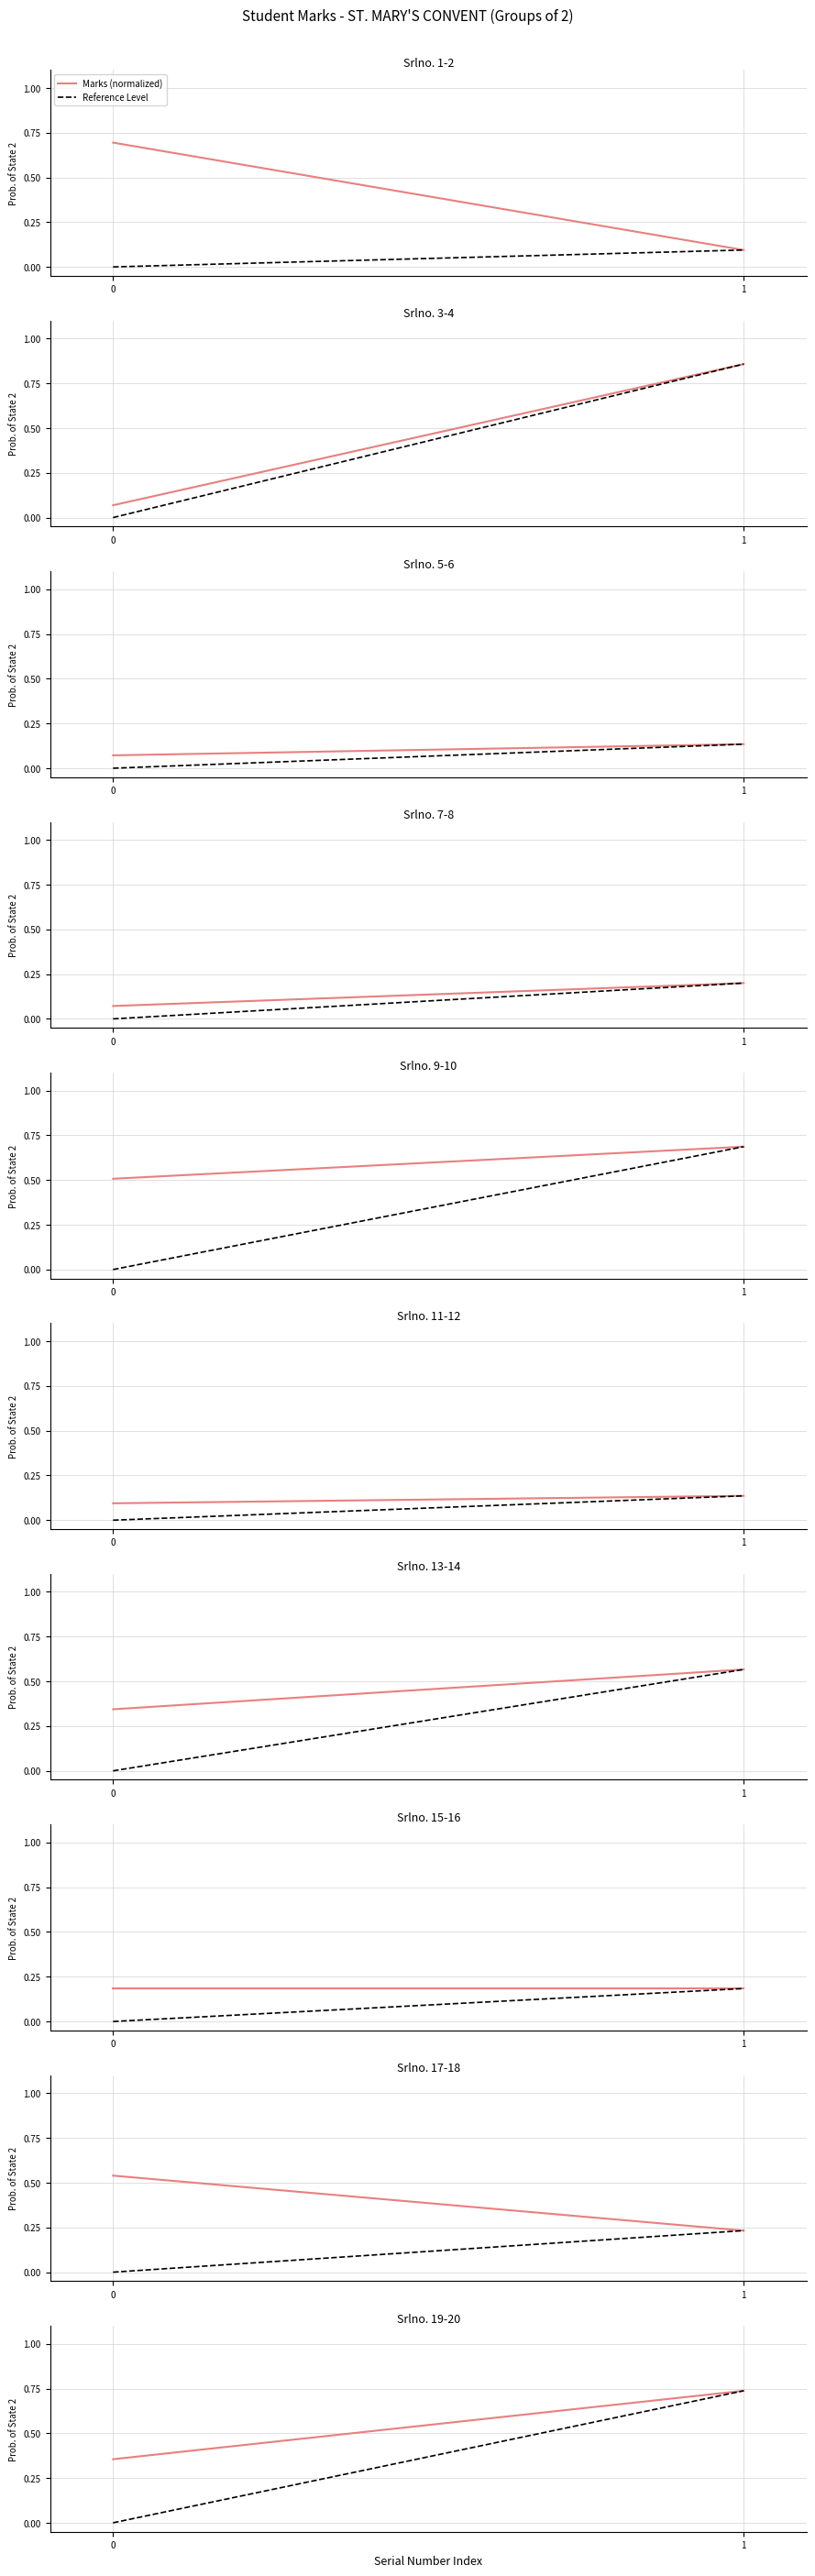

True or false: Reference Level has a value of -0.4 at 0.

False